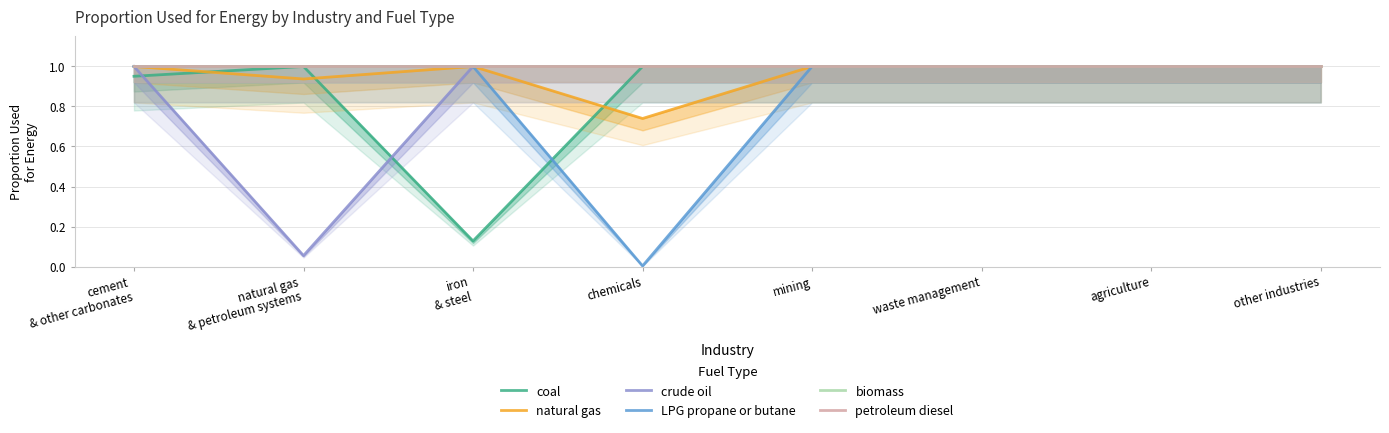

List the series in order of their peak value, lowest first.

coal, natural gas, crude oil, LPG propane or butane, biomass, petroleum diesel